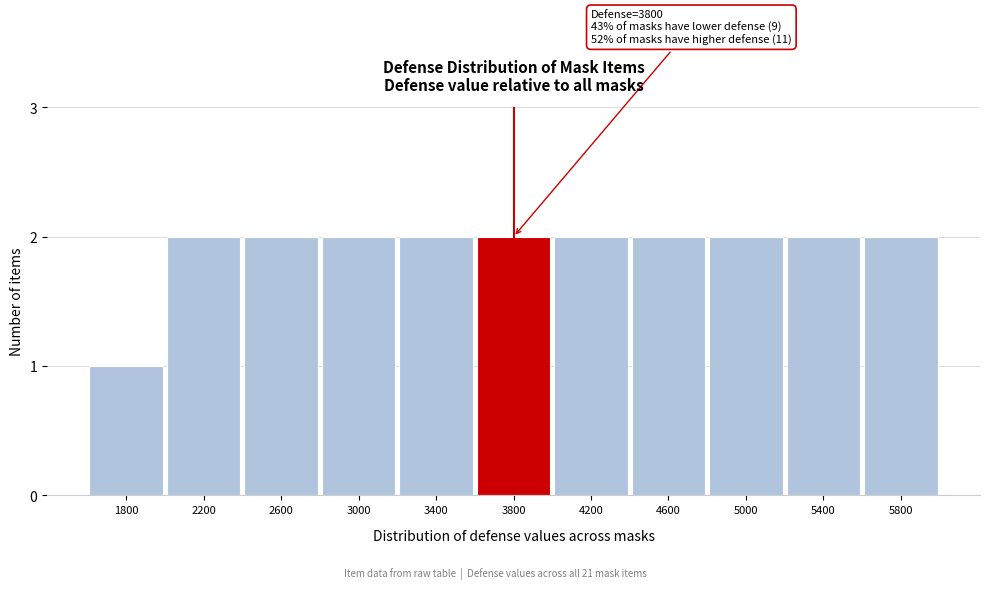

Reading right to left, transcribe all the data shown in this chart.

2	2	2	2	2	2	2	2	2	2	1